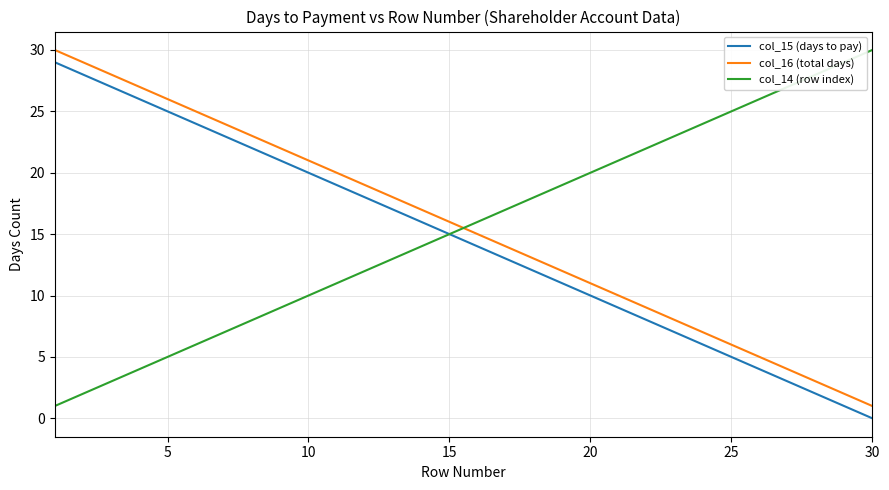

True or false: col_15 (days to pay) and col_16 (total days) cross at least once.

False